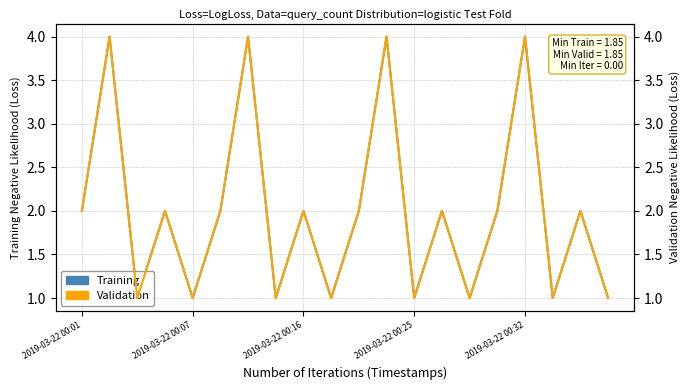

Count the number of categories in the chart.

20